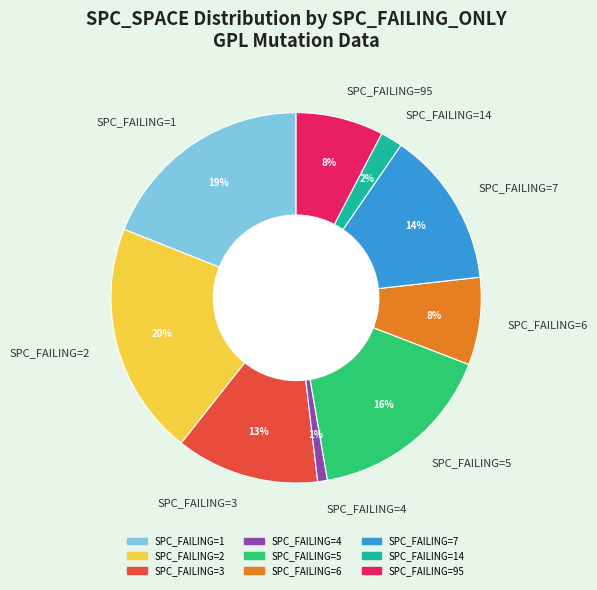

To the nearest percent, what is the average slice percentage?

11%